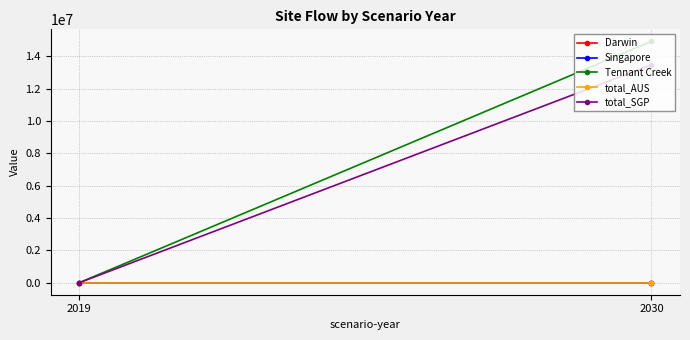

Is the value of Tennant Creek at 2019 greater than the value of total_AUS at 2030?

No